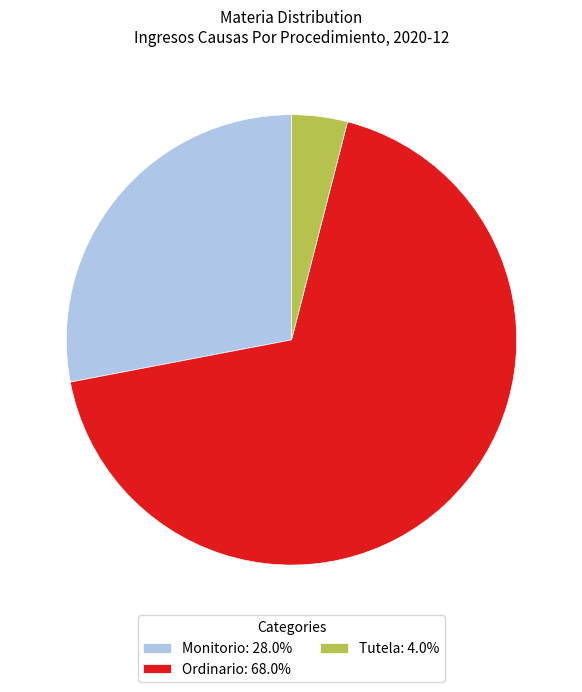

Is there a majority slice in this chart?

Yes